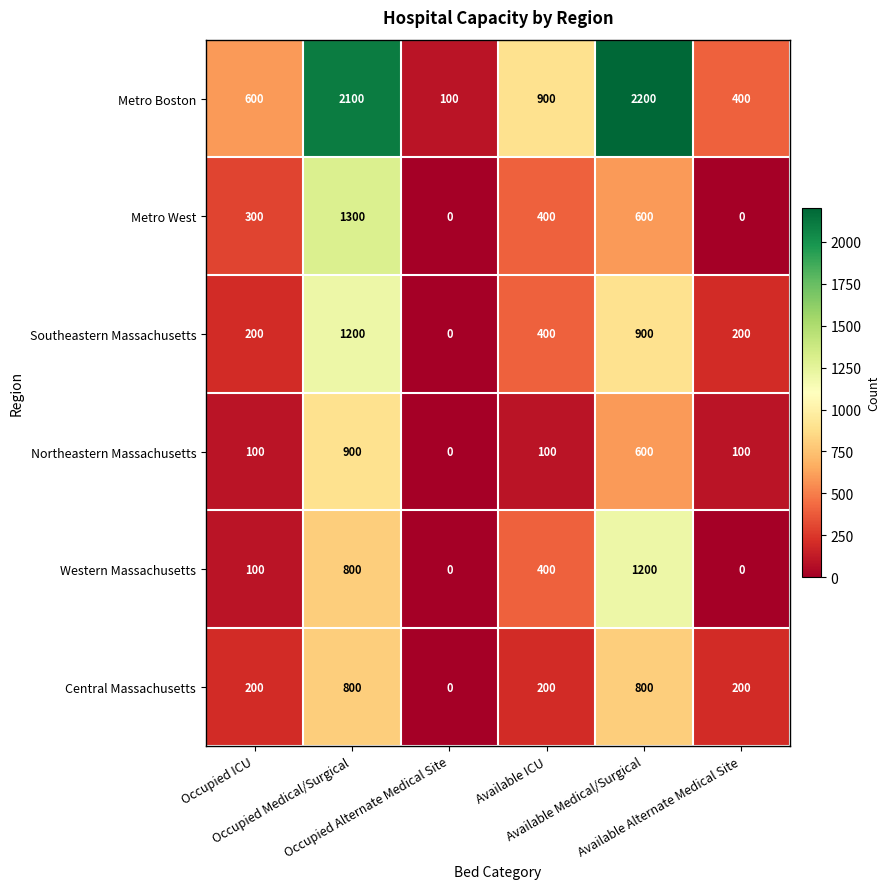

Which series has the largest total across all categories?

Metro Boston